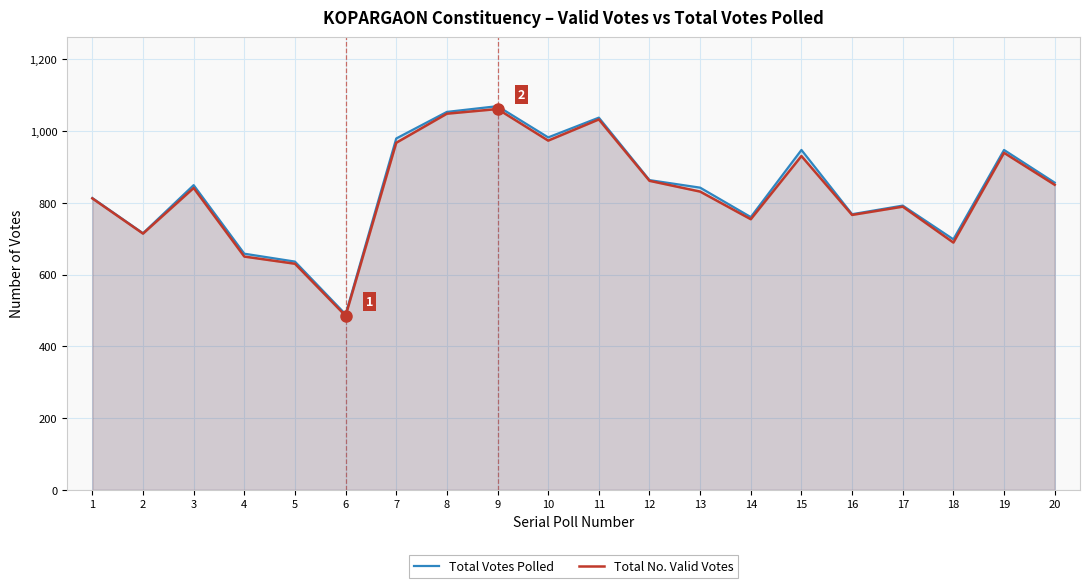

At which category does Total No. Valid Votes reach its first local valley?

2